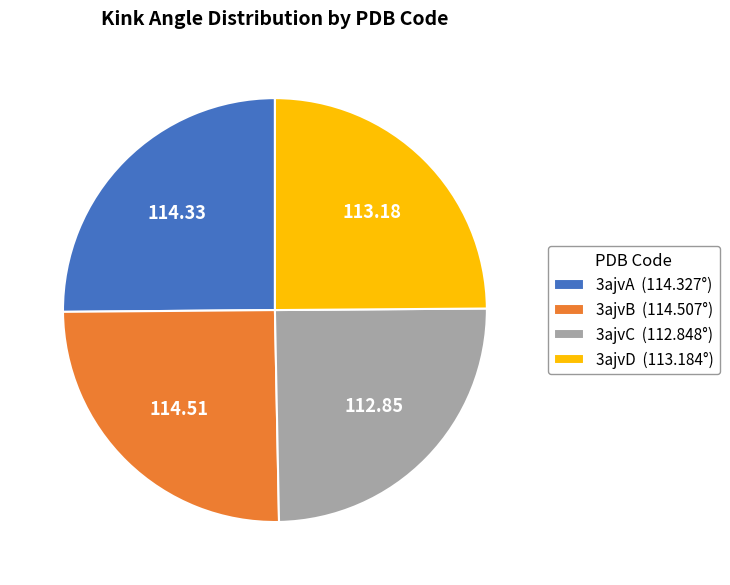

Approximately how many times larger is the value at 3ajvD (113.184°) compared to 3ajvA (114.327°)?

1.0